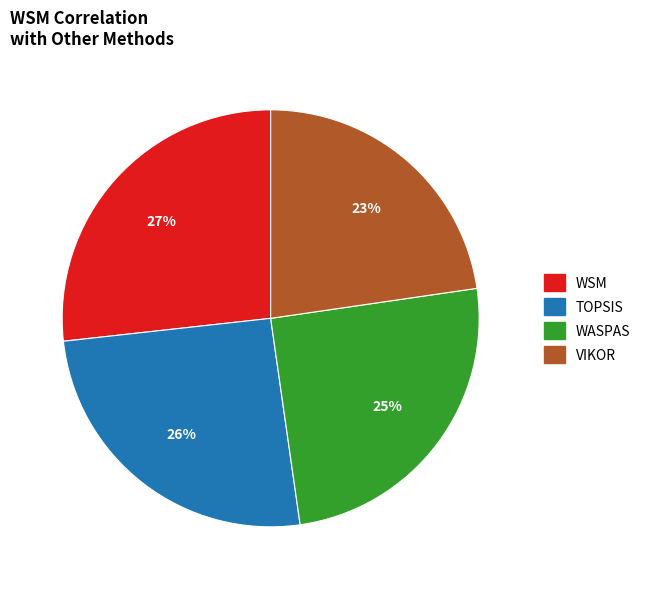

Is the sum of VIKOR and WASPAS greater than half?

No